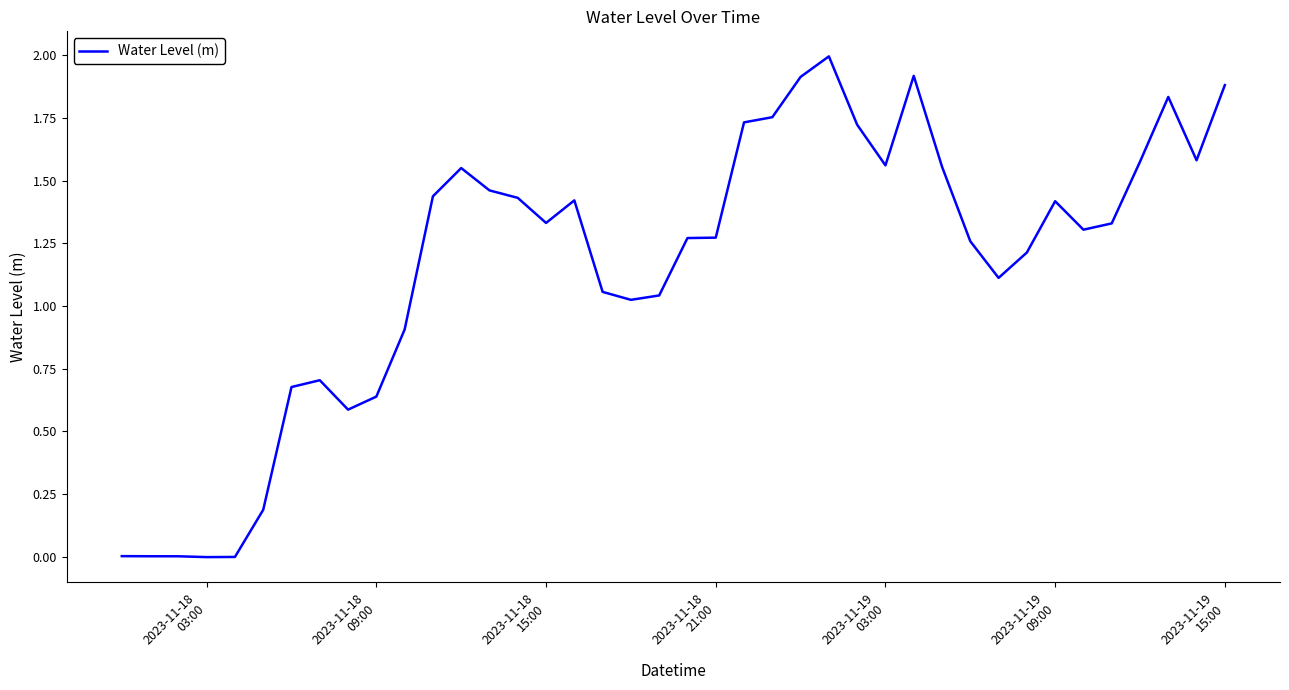

What is the greatest value displayed?

2.0